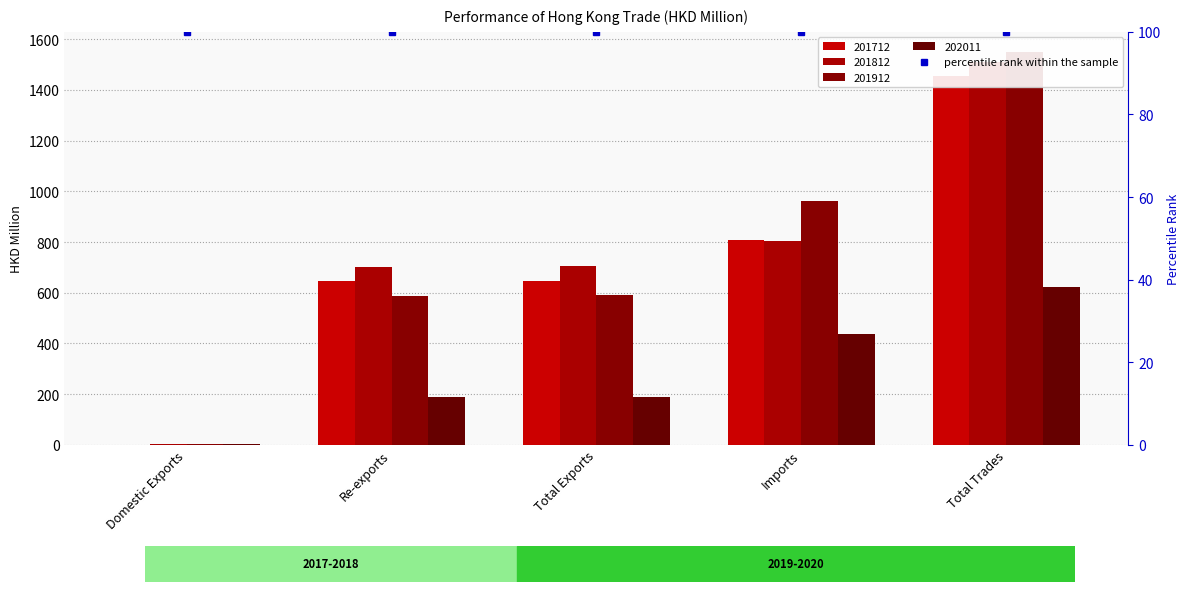

Does the chart contain stacked bars?

No